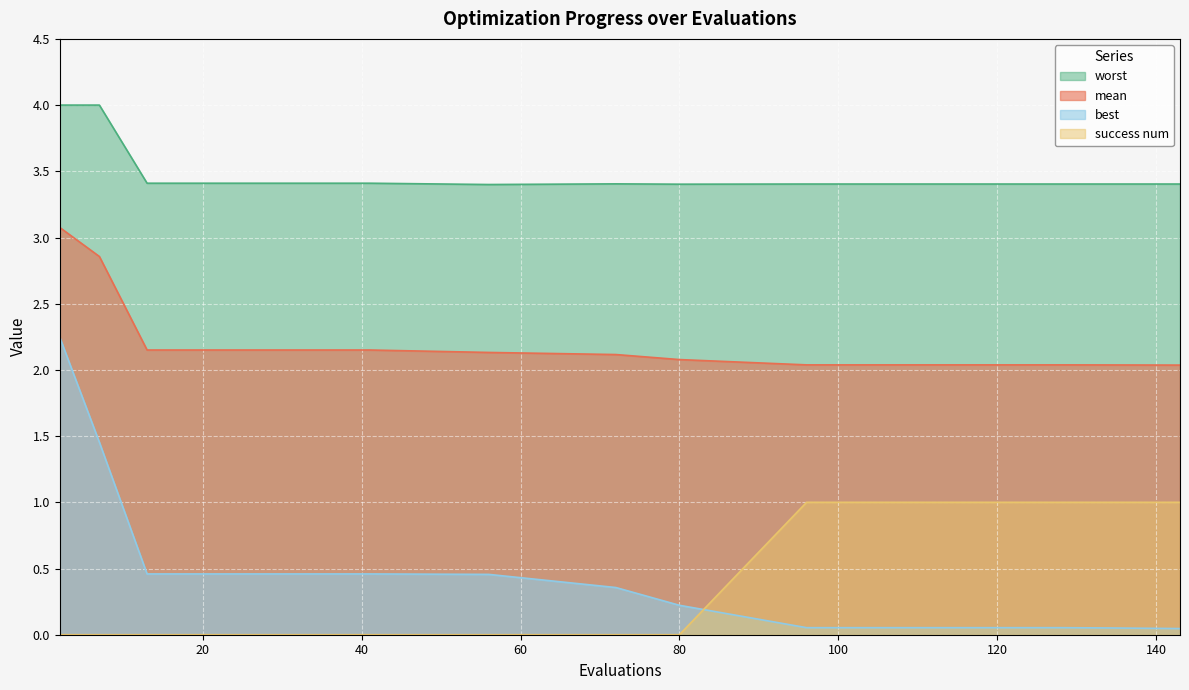

Reading left to right, list all the values displayed in this chart.

mean: 3.1	2.9	2.2	2.2	2.2	2.1	2.1	2.1	2.0	2.0	2.0	2.0	2.0
best: 2.2	1.5	0.5	0.5	0.5	0.5	0.4	0.2	0.1	0.1	0.1	0.1	0.0
worst: 4.0	4.0	3.4	3.4	3.4	3.4	3.4	3.4	3.4	3.4	3.4	3.4	3.4
success num: 0.0	0.0	0.0	0.0	0.0	0.0	0.0	0.0	1.0	1.0	1.0	1.0	1.0